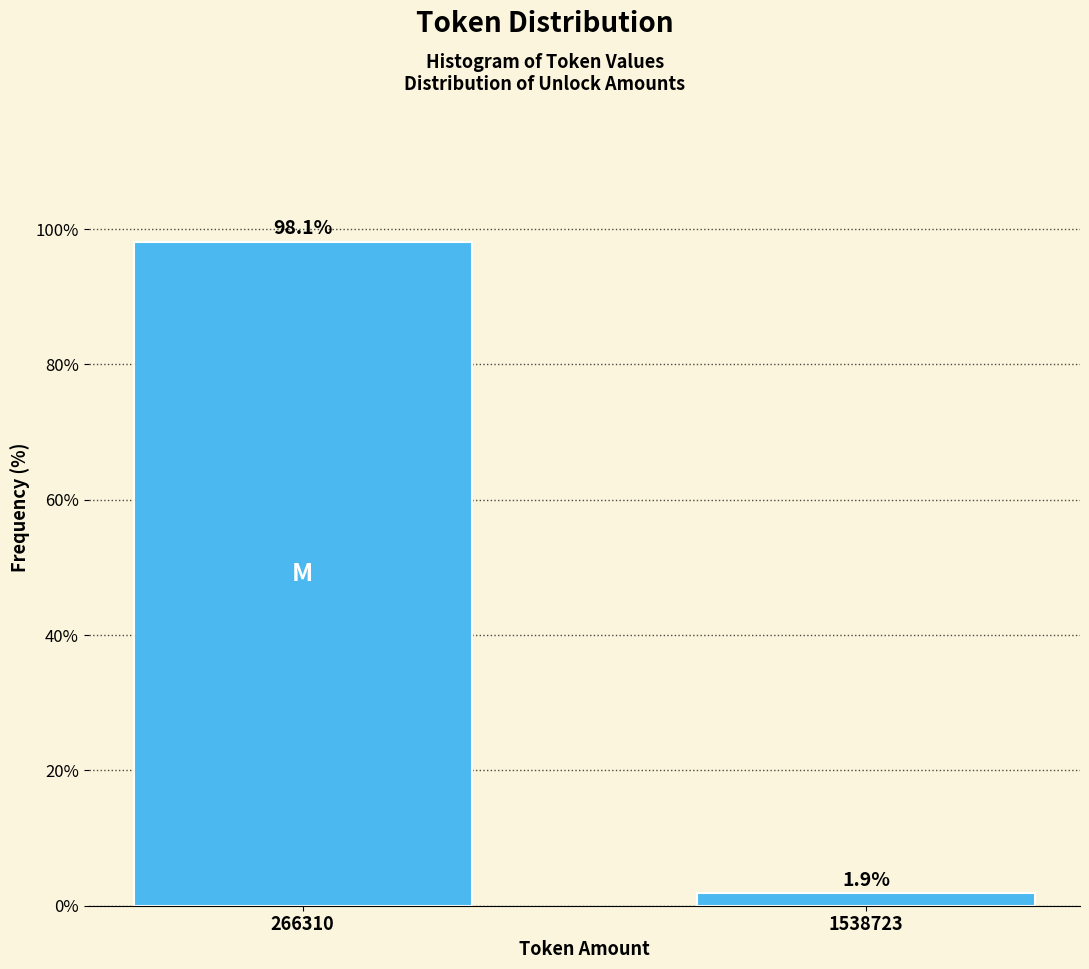

Reading left to right, what are all the values shown in this chart?

98.1	1.9